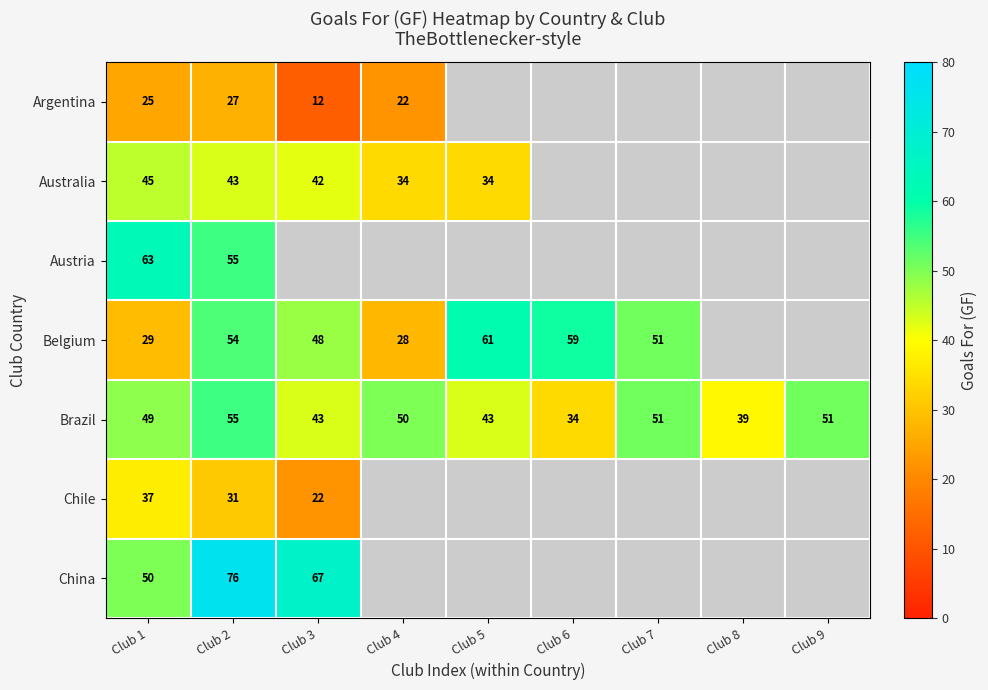

What is the total value across all series at Club 1?

298